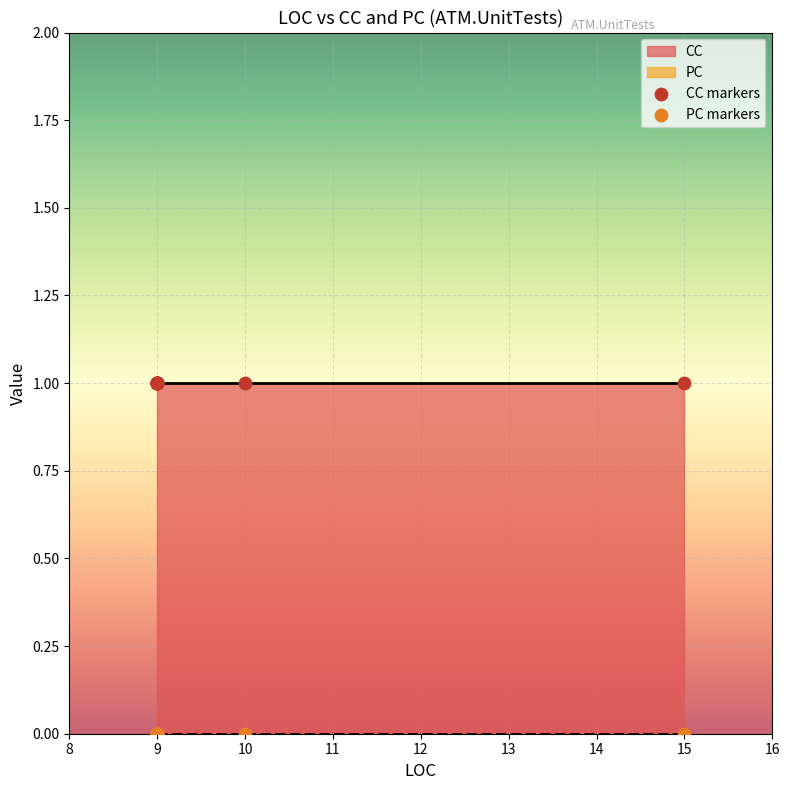

Which series contains the highest Y value?

CC markers